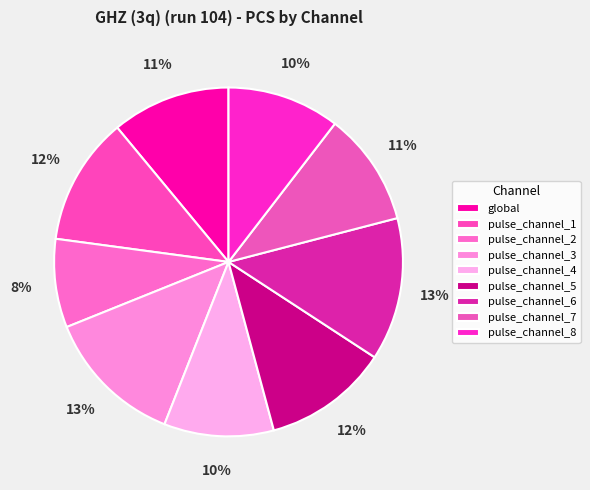

Count the number of slices in the pie.

9